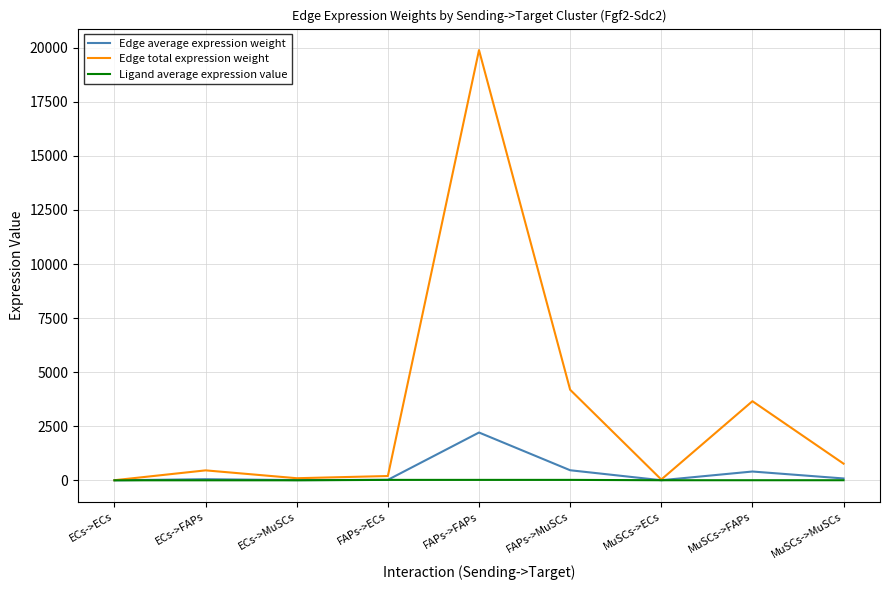

List the series in order of their peak value, lowest first.

Ligand average expression value, Edge average expression weight, Edge total expression weight